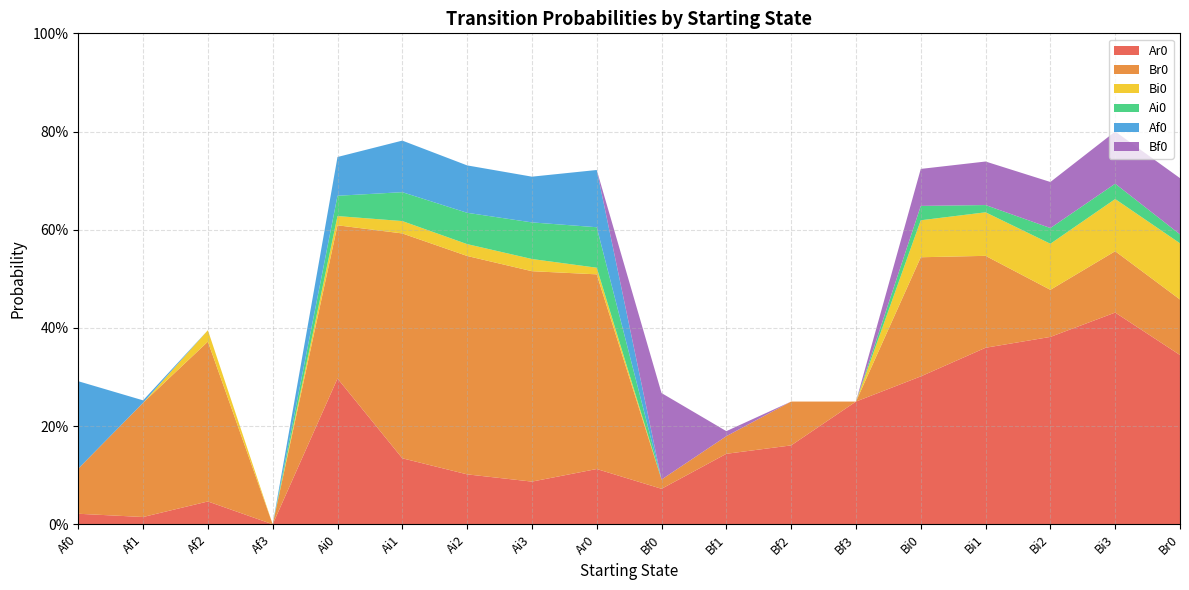

Reading left to right, what are all the values shown in this chart?

Ar0: Af0=0.0	Af1=0.0	Af2=0.0	Af3=0.0	Ai0=0.3	Ai1=0.1	Ai2=0.1	Ai3=0.1	Ar0=0.1	Bf0=0.1	Bf1=0.1	Bf2=0.2	Bf3=0.2	Bi0=0.3	Bi1=0.4	Bi2=0.4	Bi3=0.4	Br0=0.3
Br0: Af0=0.1	Af1=0.2	Af2=0.3	Af3=0.0	Ai0=0.3	Ai1=0.5	Ai2=0.4	Ai3=0.4	Ar0=0.4	Bf0=0.0	Bf1=0.0	Bf2=0.1	Bf3=0.0	Bi0=0.2	Bi1=0.2	Bi2=0.1	Bi3=0.1	Br0=0.1
Bi0: Af0=0.0	Af1=0.0	Af2=0.0	Af3=0.0	Ai0=0.0	Ai1=0.0	Ai2=0.0	Ai3=0.0	Ar0=0.0	Bf0=0.0	Bf1=0.0	Bf2=0.0	Bf3=0.0	Bi0=0.1	Bi1=0.1	Bi2=0.1	Bi3=0.1	Br0=0.1
Ai0: Af0=0.0	Af1=0.0	Af2=0.0	Af3=0.0	Ai0=0.0	Ai1=0.1	Ai2=0.1	Ai3=0.1	Ar0=0.1	Bf0=0.0	Bf1=0.0	Bf2=0.0	Bf3=0.0	Bi0=0.0	Bi1=0.0	Bi2=0.0	Bi3=0.0	Br0=0.0
Af0: Af0=0.2	Af1=0.0	Af2=0.0	Af3=0.0	Ai0=0.1	Ai1=0.1	Ai2=0.1	Ai3=0.1	Ar0=0.1	Bf0=0.0	Bf1=0.0	Bf2=0.0	Bf3=0.0	Bi0=0.0	Bi1=0.0	Bi2=0.0	Bi3=0.0	Br0=0.0
Bf0: Af0=0.0	Af1=0.0	Af2=0.0	Af3=0.0	Ai0=0.0	Ai1=0.0	Ai2=0.0	Ai3=0.0	Ar0=0.0	Bf0=0.2	Bf1=0.0	Bf2=0.0	Bf3=0.0	Bi0=0.1	Bi1=0.1	Bi2=0.1	Bi3=0.1	Br0=0.1